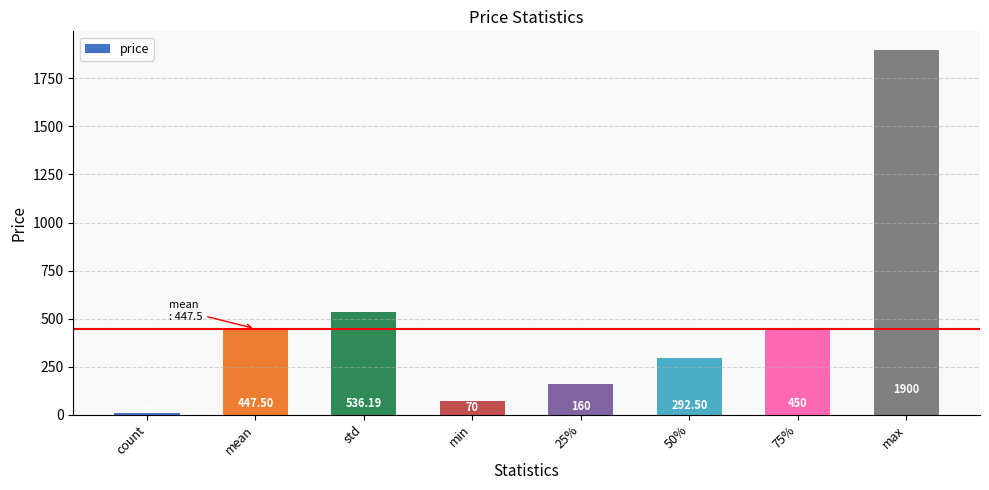

Does the chart contain any negative values?

No